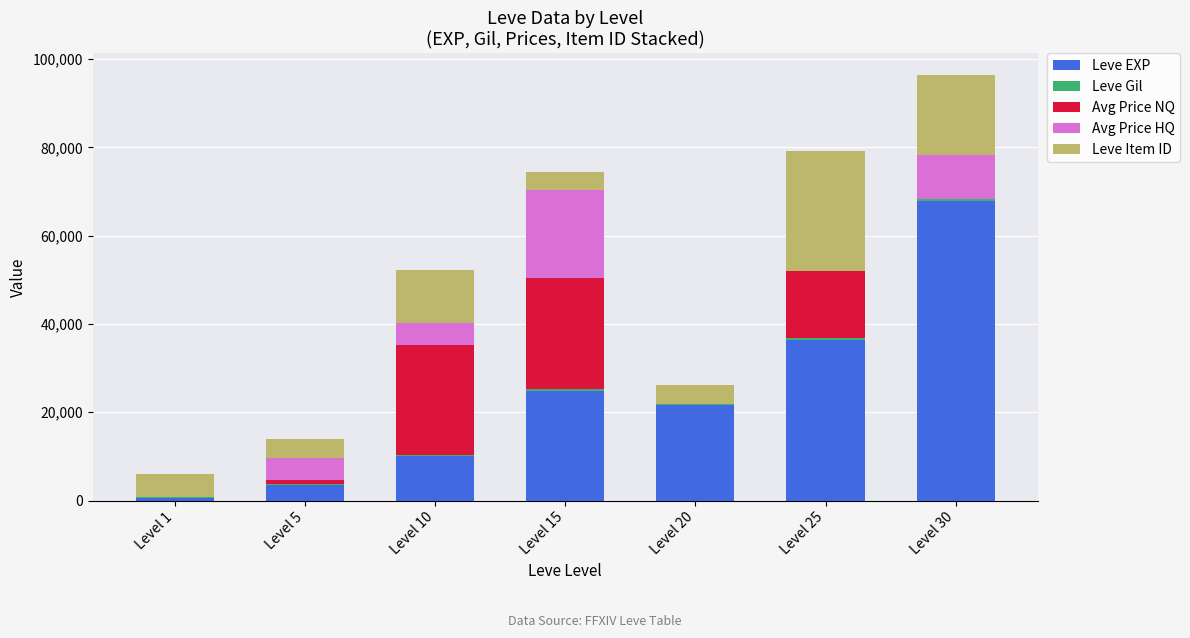

At which category is the sum across all series the highest?

Level 30